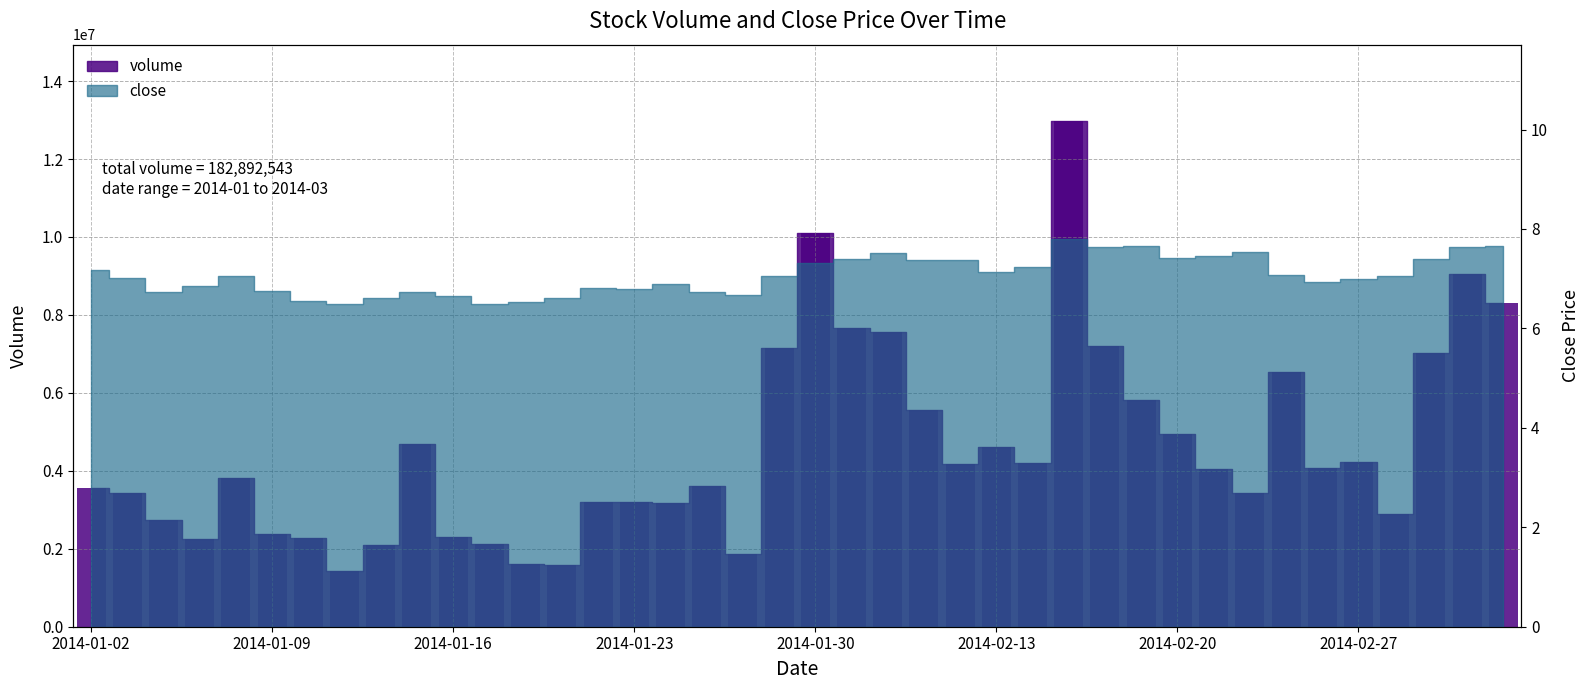

True or false: the data shows 12060619 at 2014-01-29.

False